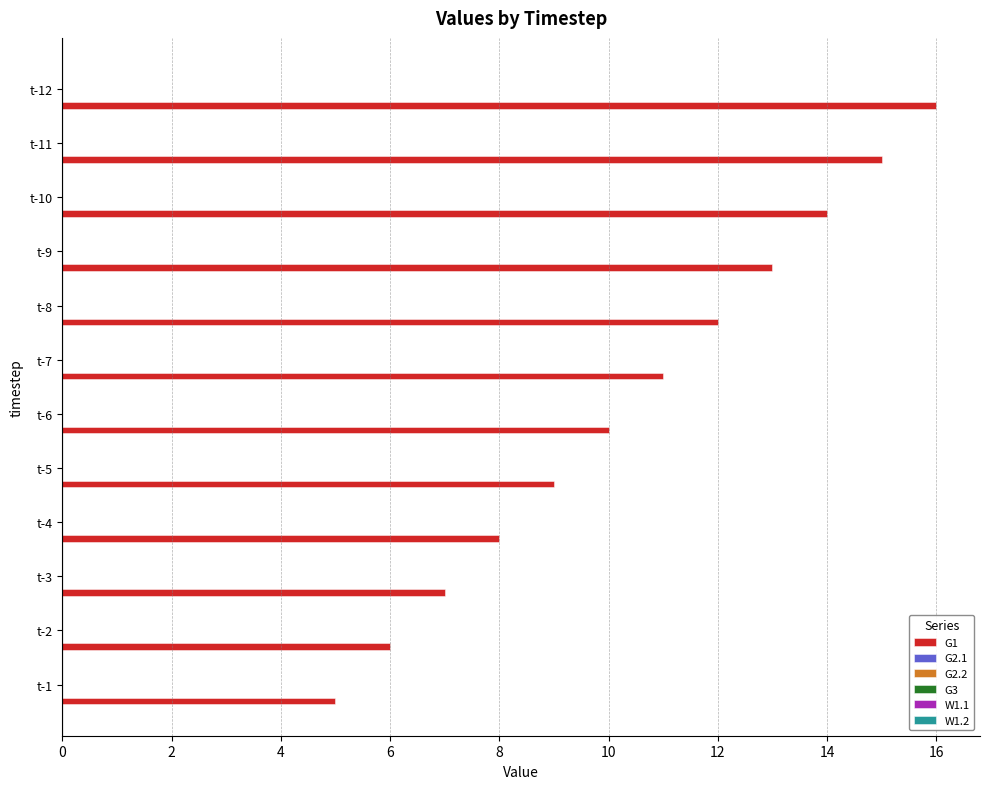

What is the minimum value shown in the chart?

5